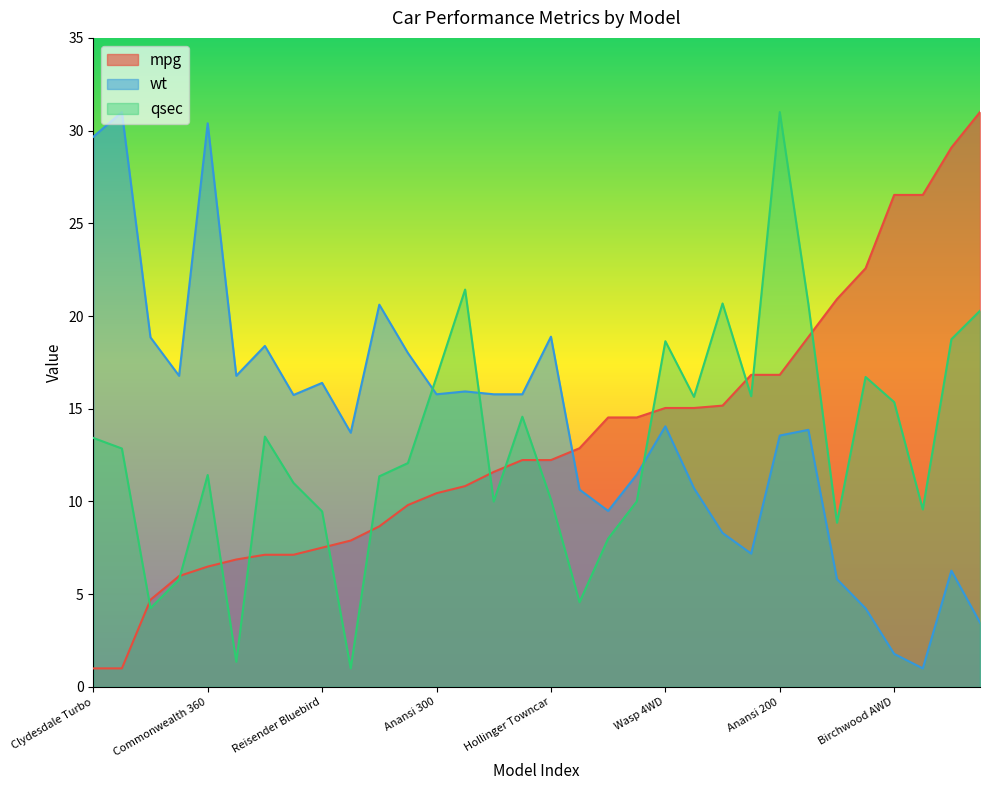

What position from the left is Knight X Wagon?

20